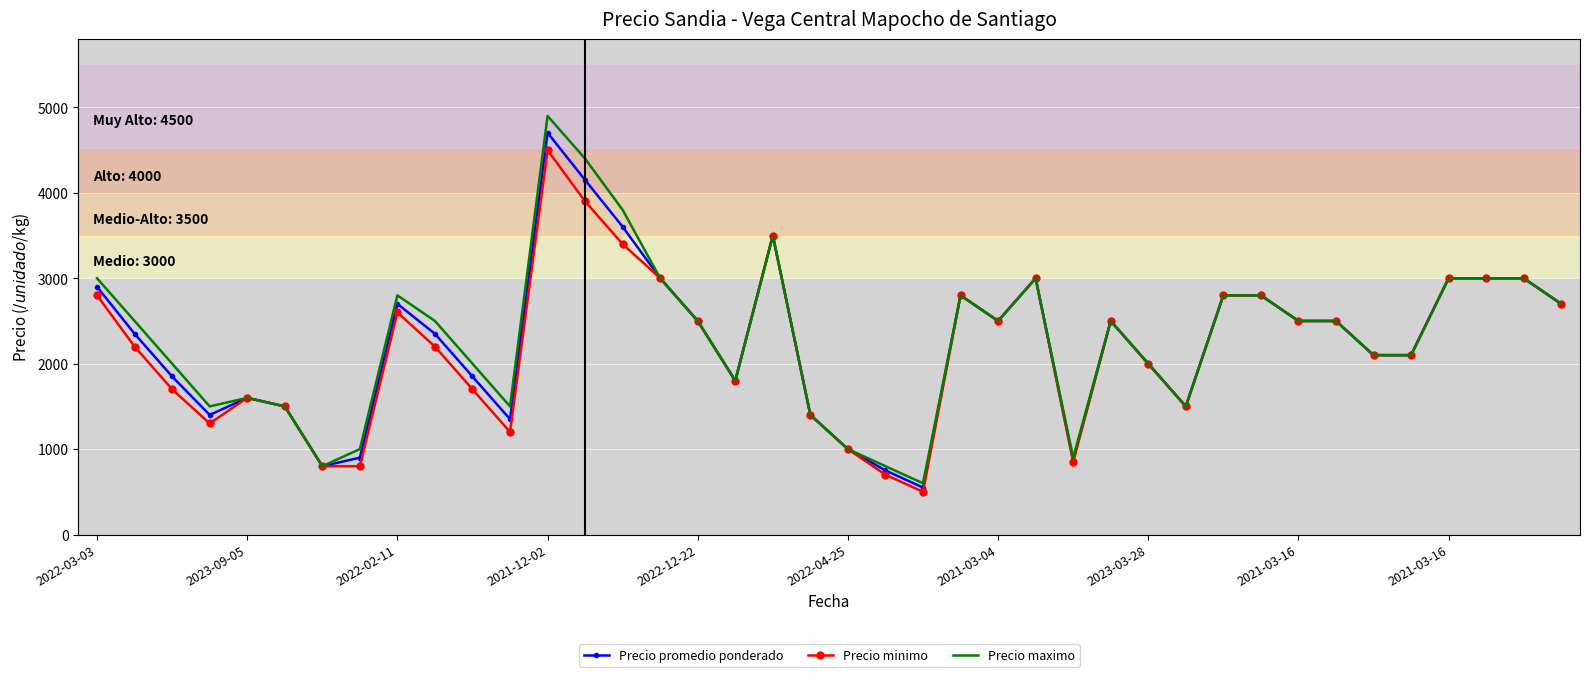

What is the average value of the Precio promedio ponderado series?

2254